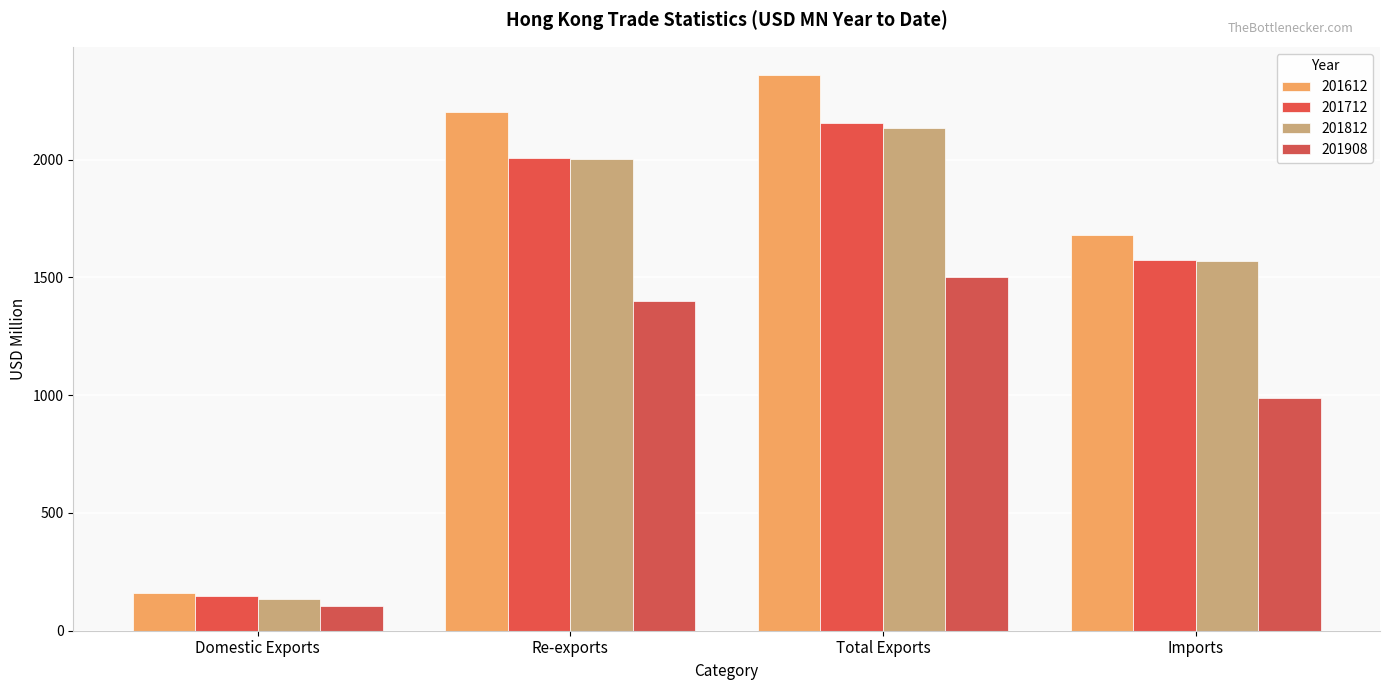

Is it true that 201812 equals 36.8 at Domestic Exports?

False